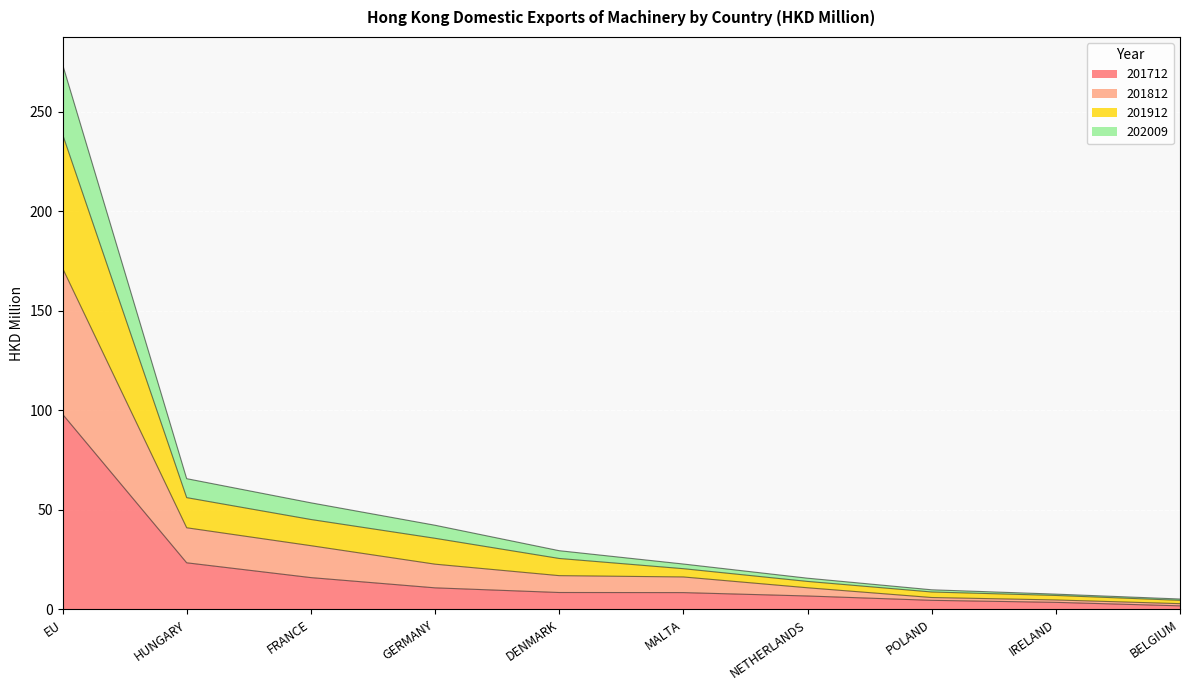

What position from the right is NETHERLANDS?

4